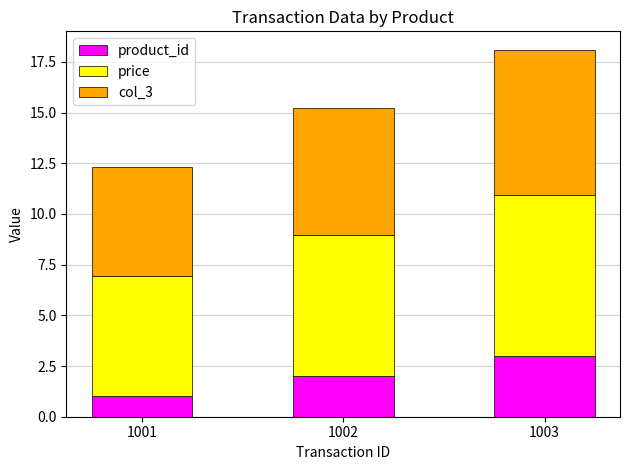

At which label does product_id reach its peak?

1003